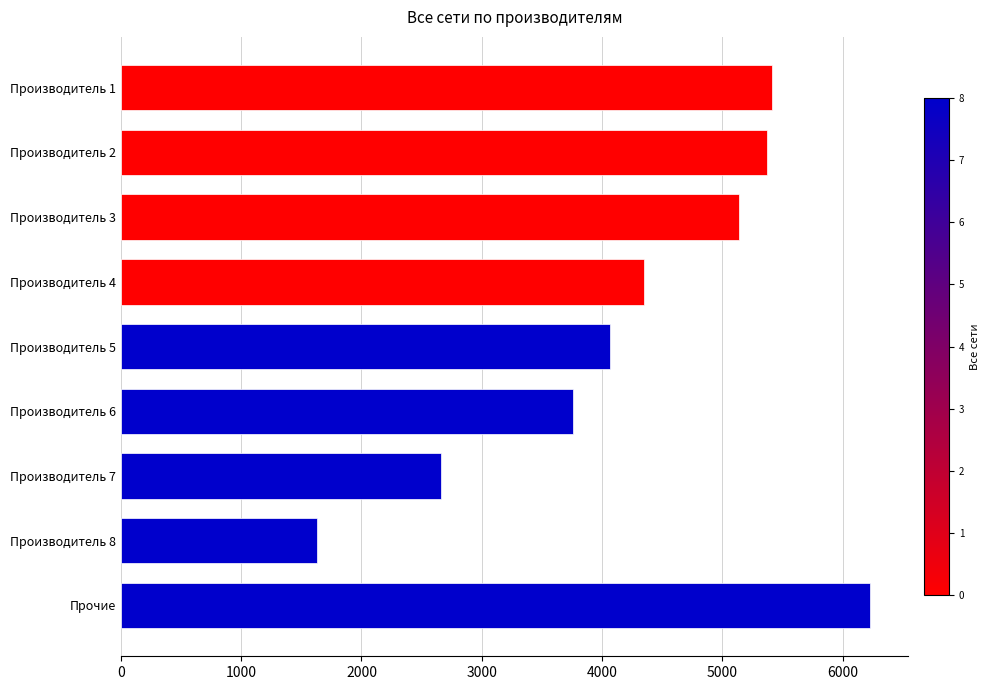

What value does the data have at Производитель 8?

1632.7